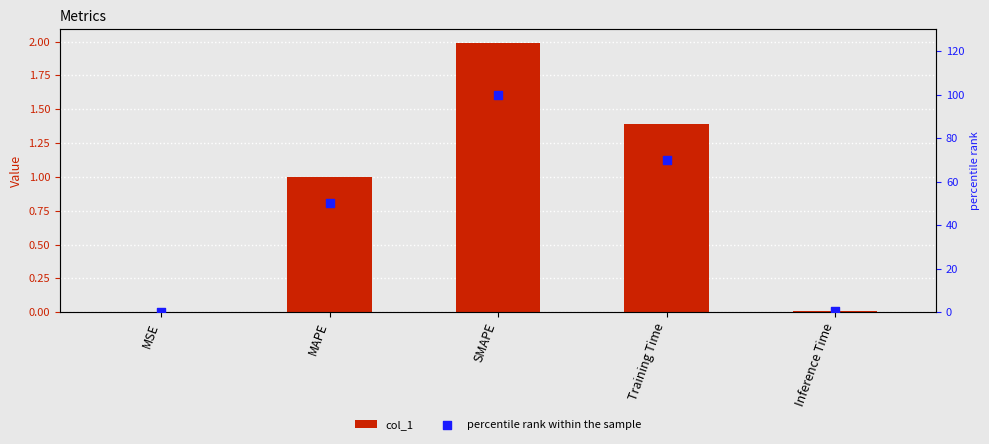

Which series has the largest Y range (max minus min)?

percentile rank within the sample